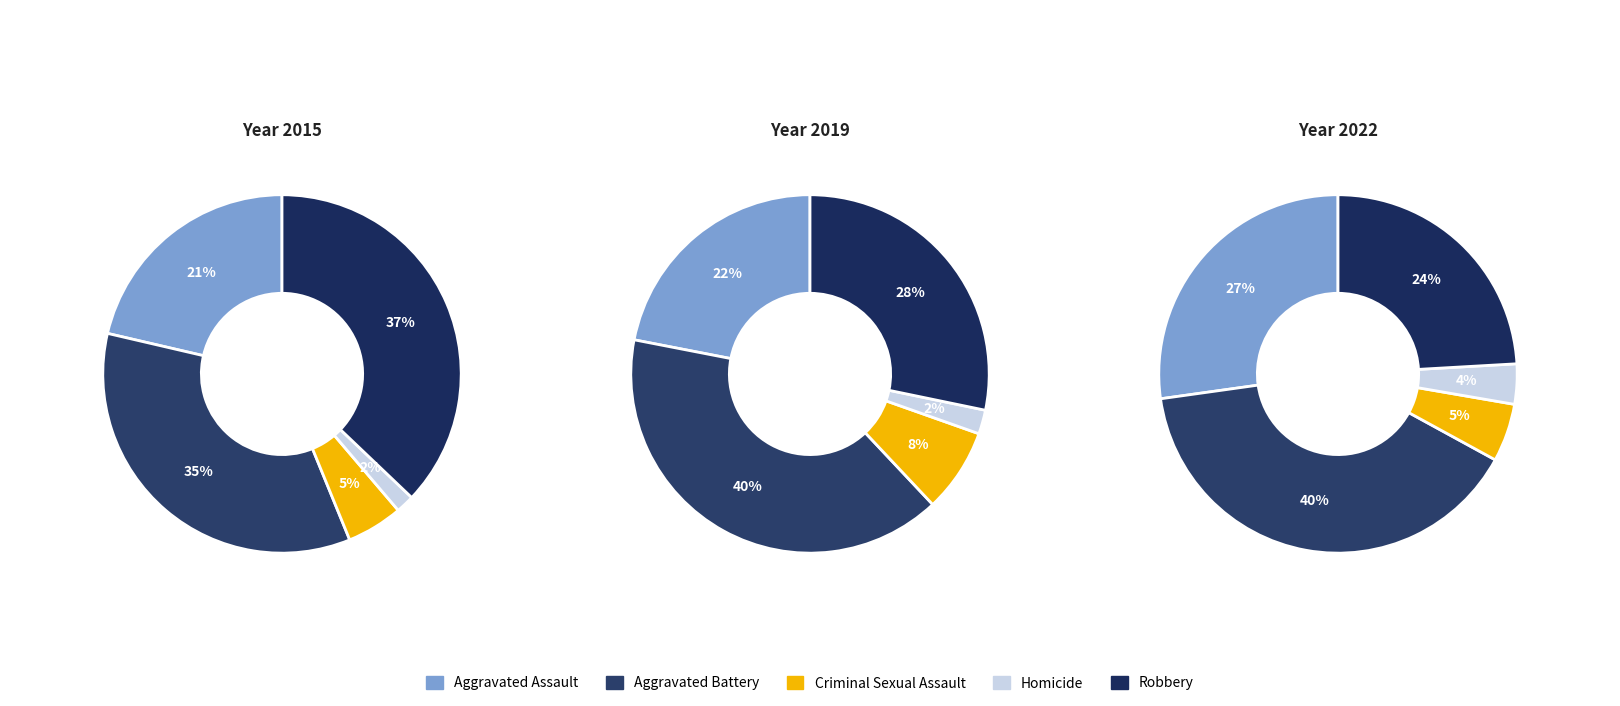

What is the smallest slice in the pie chart?

Homicide